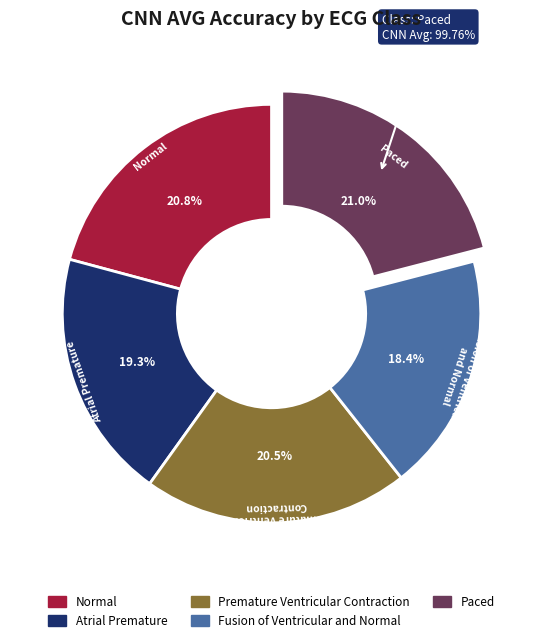

Rank the categories by value from highest to lowest.

Paced, Normal, Premature Ventricular
Contraction, Atrial Premature, Fusion of Ventricular
and Normal